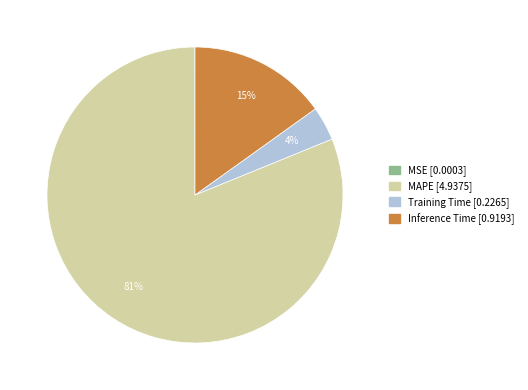

Which slice is the largest?

MAPE